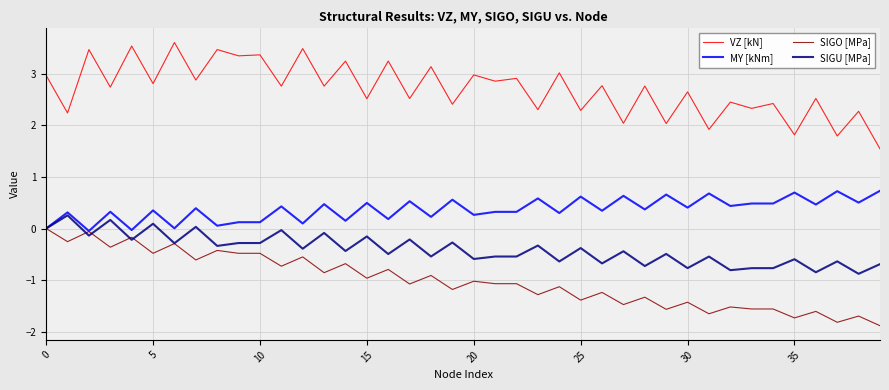

True or false: VZ [kN] and SIGU [MPa] cross at least once.

False